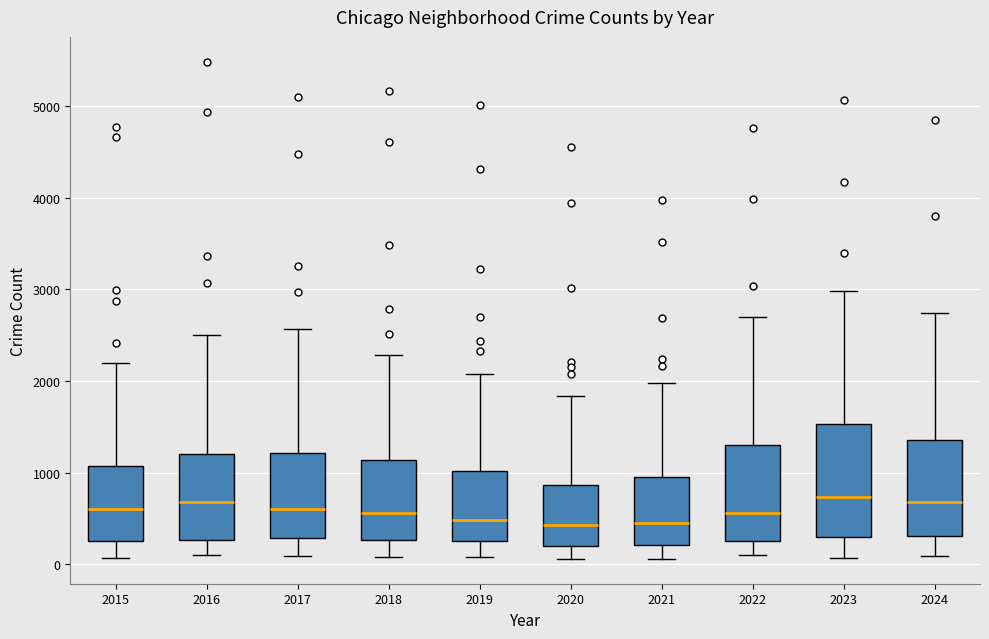

Reading left to right, read every box against the y-axis: the position of its median line, the range the box covers, and the ends of its whiskers. The values are not printed on the chart, so give them approximately, as read against the axis.

2015: median 600, box 300 to 1100, whiskers 100 to 2200
2016: median 700, box 300 to 1200, whiskers 100 to 2500
2017: median 600, box 300 to 1200, whiskers 100 to 2600
2018: median 600, box 300 to 1100, whiskers 100 to 2300
2019: median 500, box 300 to 1000, whiskers 100 to 2100
2020: median 400, box 200 to 900, whiskers 100 to 1800
2021: median 500, box 200 to 900, whiskers 100 to 2000
2022: median 600, box 300 to 1300, whiskers 100 to 2700
2023: median 700, box 300 to 1500, whiskers 100 to 3000
2024: median 700, box 300 to 1400, whiskers 100 to 2700